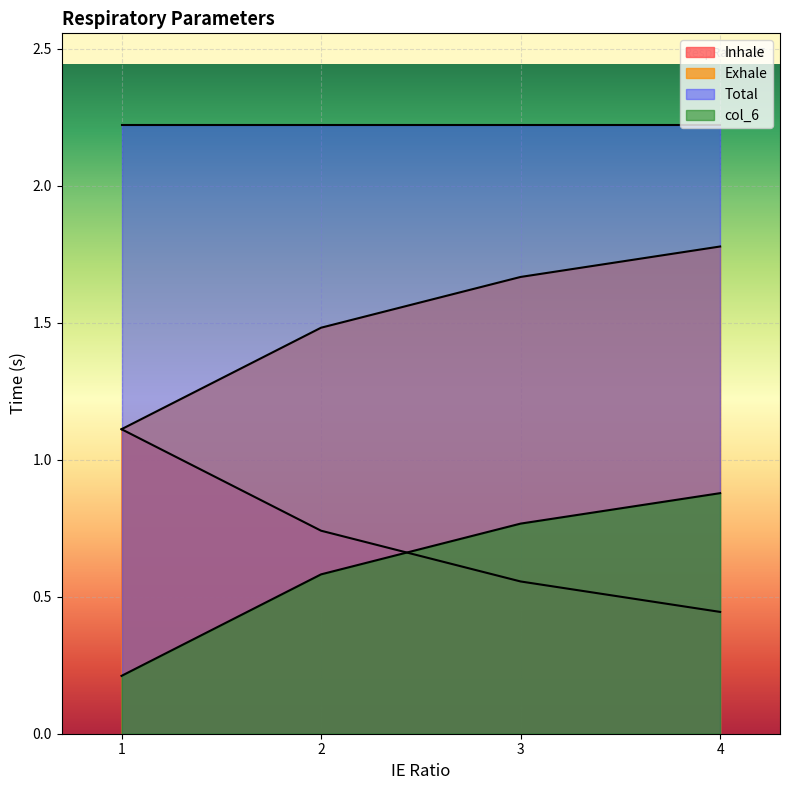

True or false: Exhale and col_6 cross at least once.

False